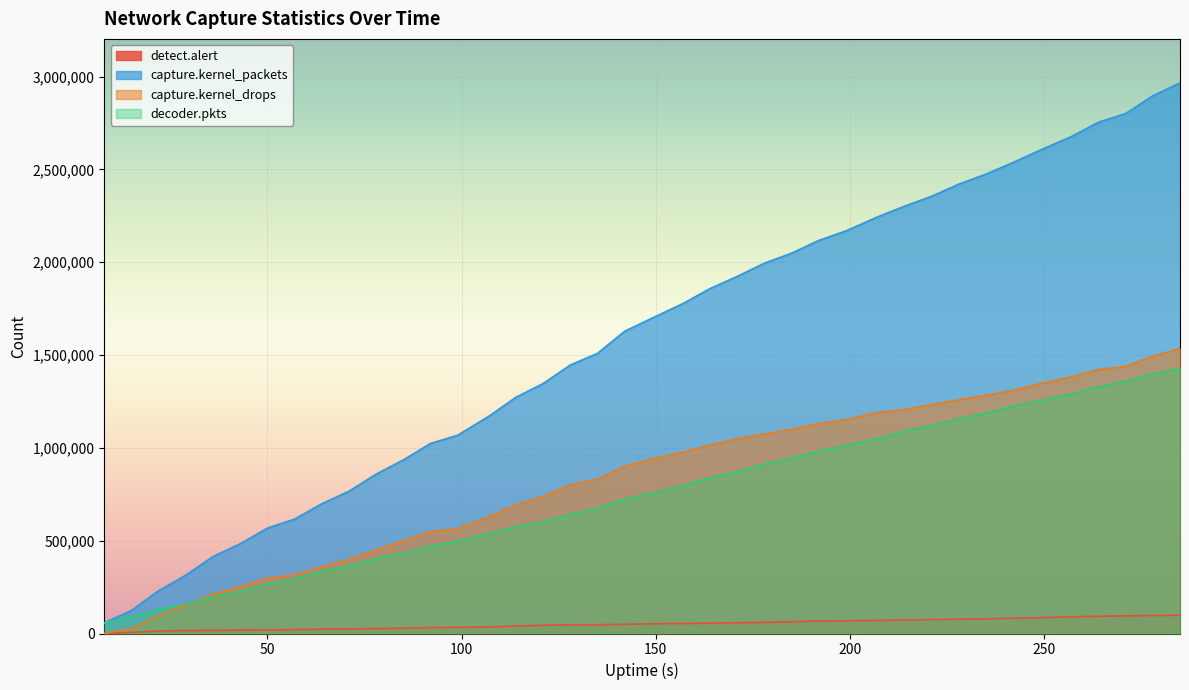

True or false: capture.kernel_packets has a value of 261443 at 50.

False